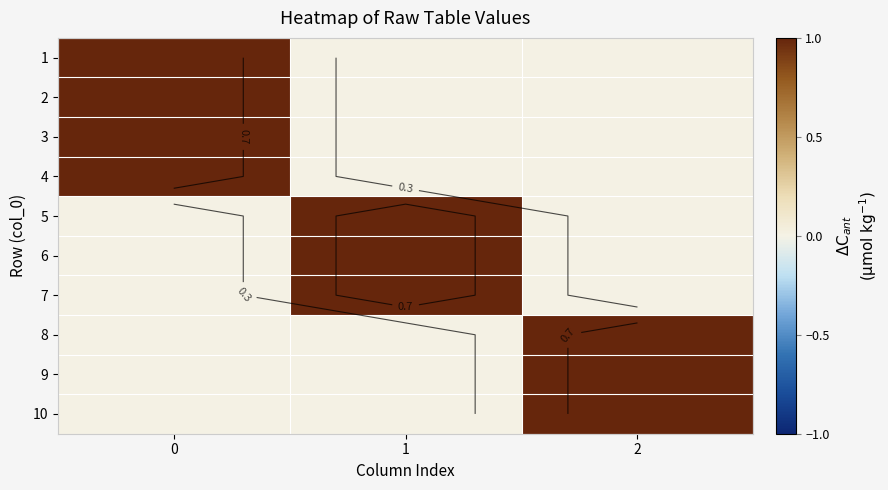

Which series has the largest total across all categories?

1